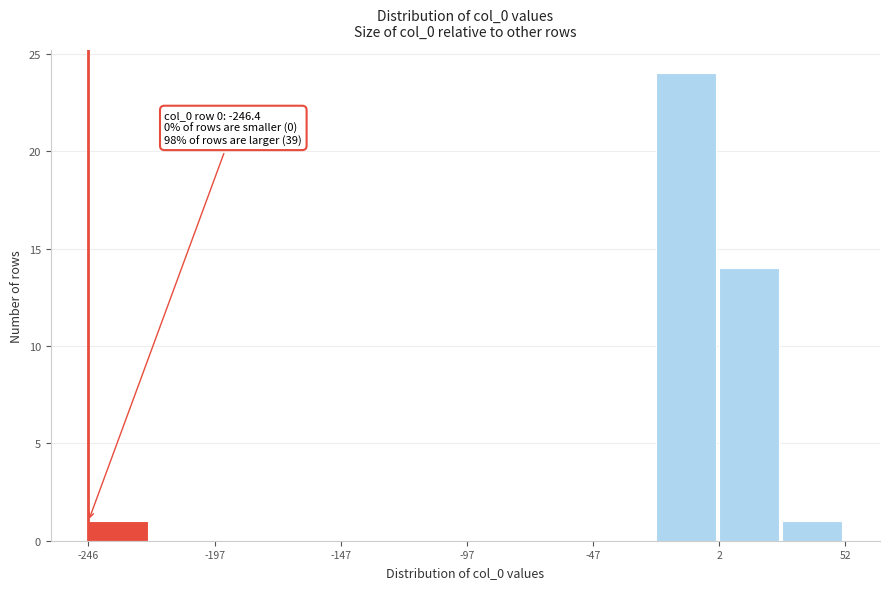

Which range on the x-axis has the tallest bar?

-20 to 0